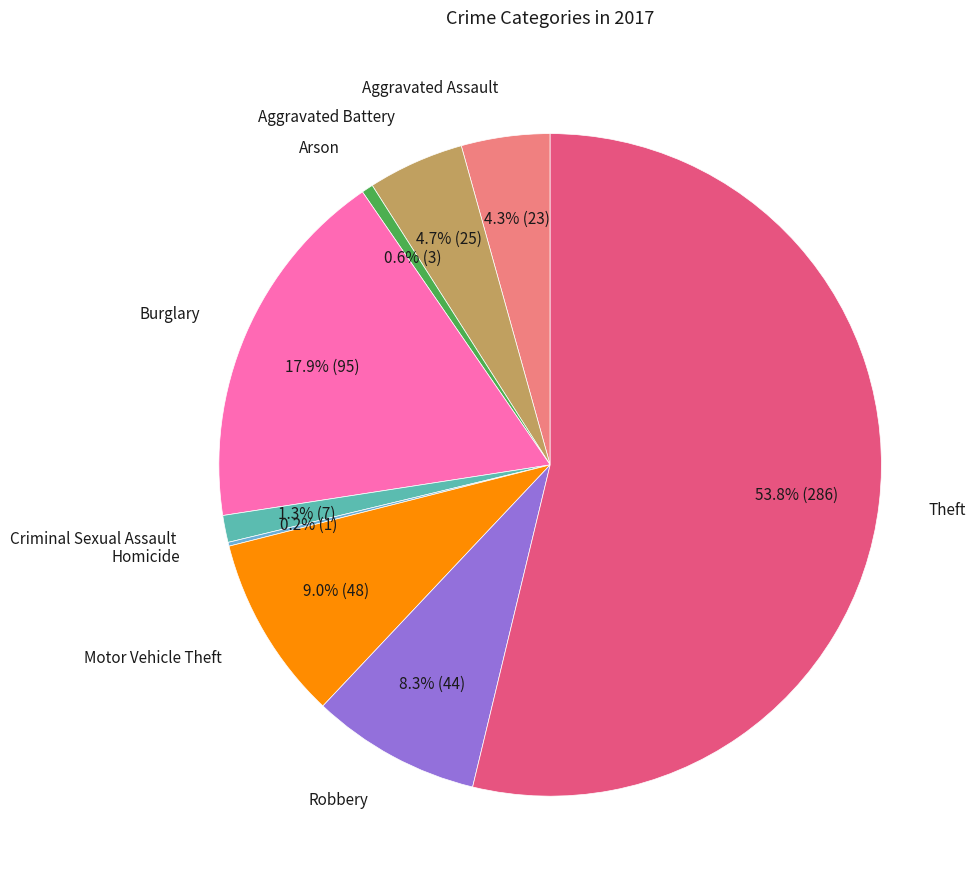

Does any single category account for the majority?

Yes